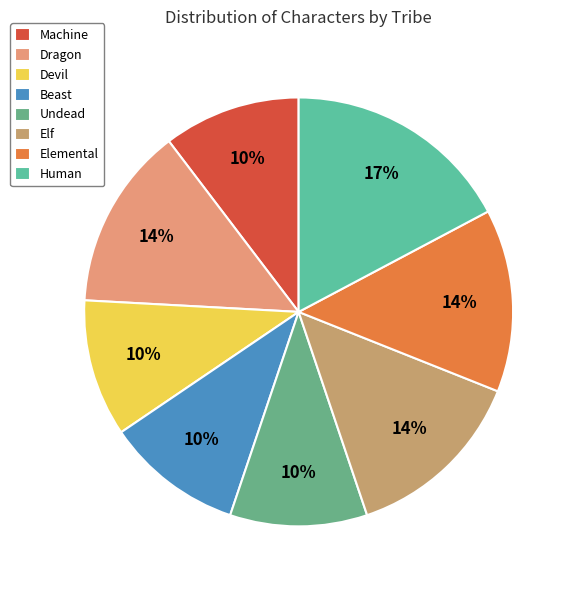

How many slices are in this pie chart?

8